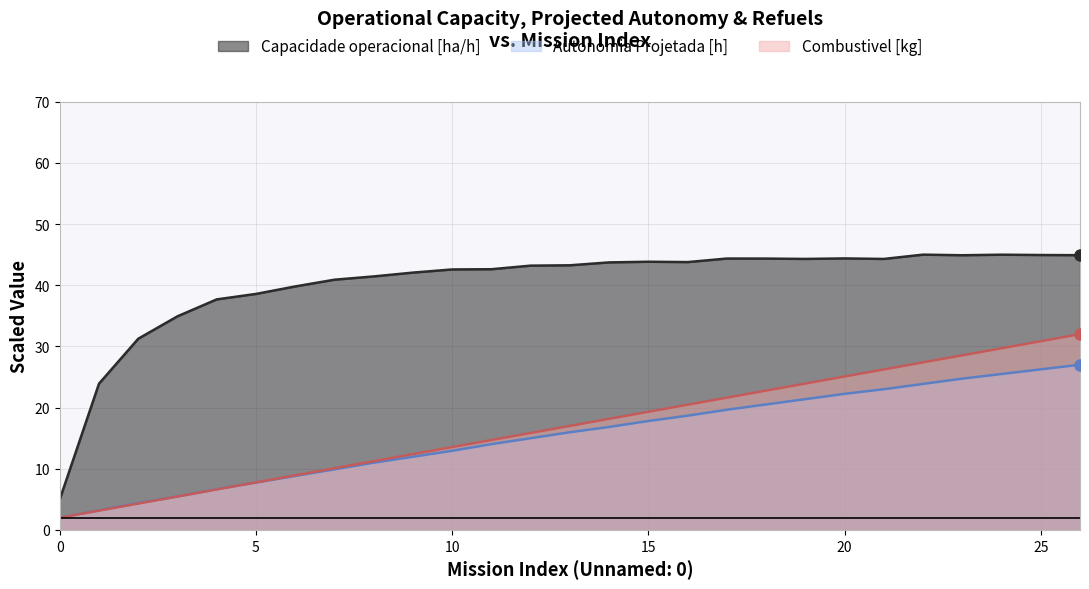

At which label is Capacidade operacional [ha/h] closest to 25?

1